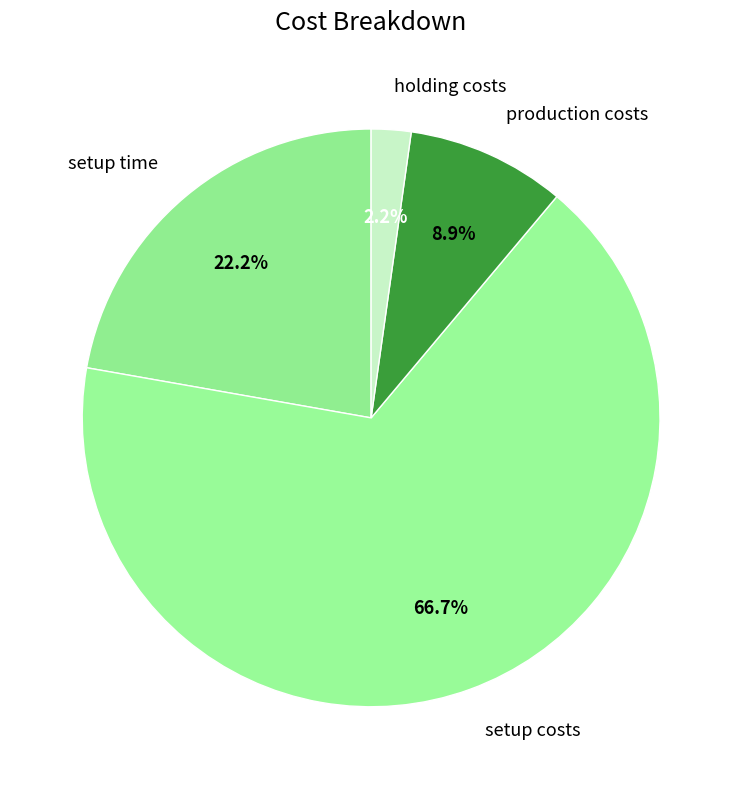

Which category has the smallest portion of the pie?

holding costs